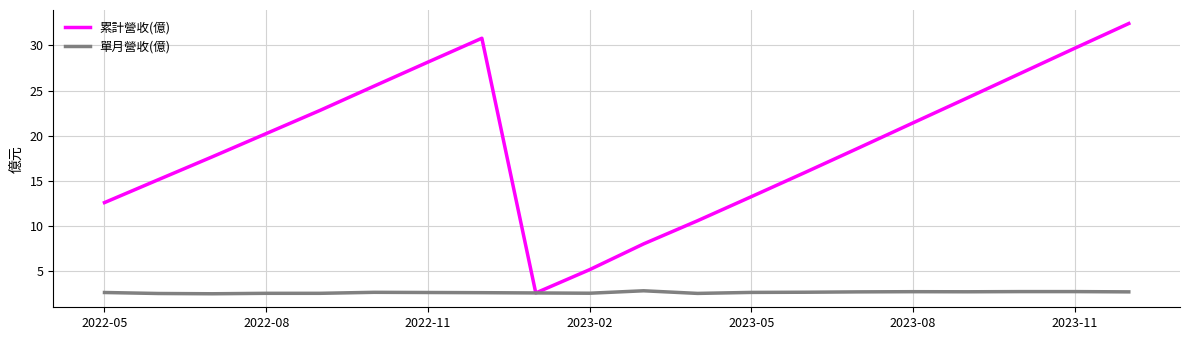

Rank the series by their average value, from highest to lowest.

累計營收(億), 單月營收(億)